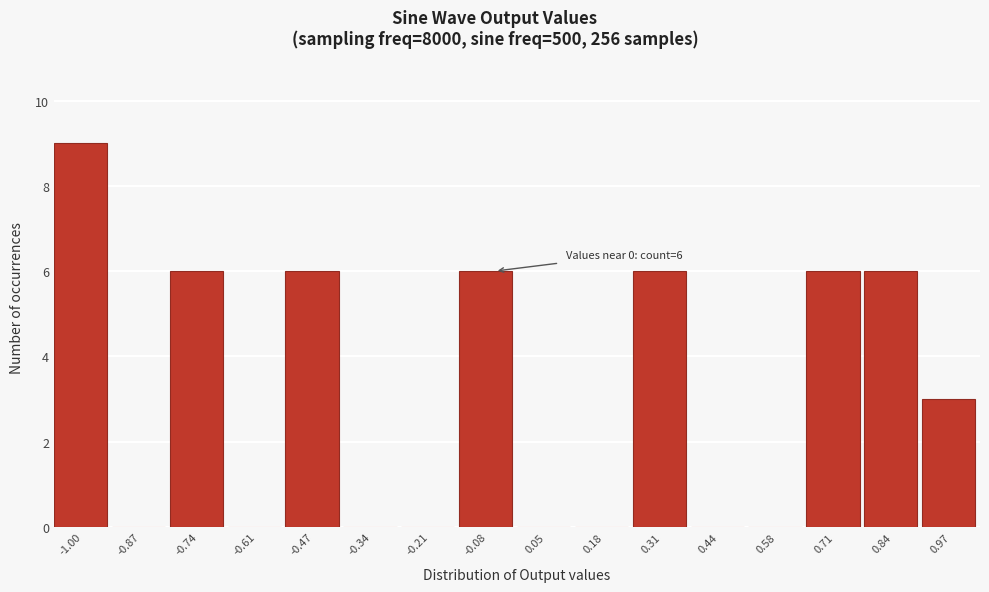

Reading left to right, transcribe all the data shown in this chart.

-1.00=9	-0.87=0	-0.74=6	-0.61=0	-0.47=6	-0.34=0	-0.21=0	-0.08=6	0.05=0	0.18=0	0.31=6	0.44=0	0.58=0	0.71=6	0.84=6	0.97=3